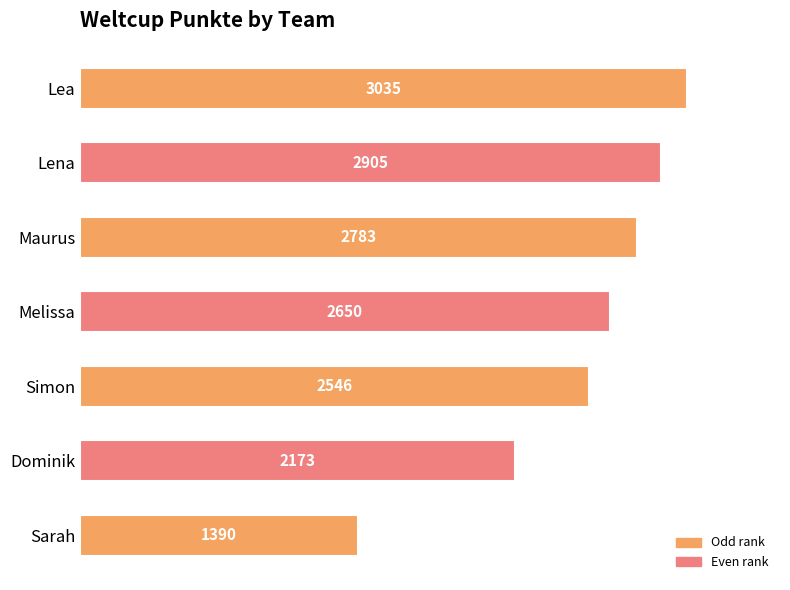

Are the bars horizontal?

Yes